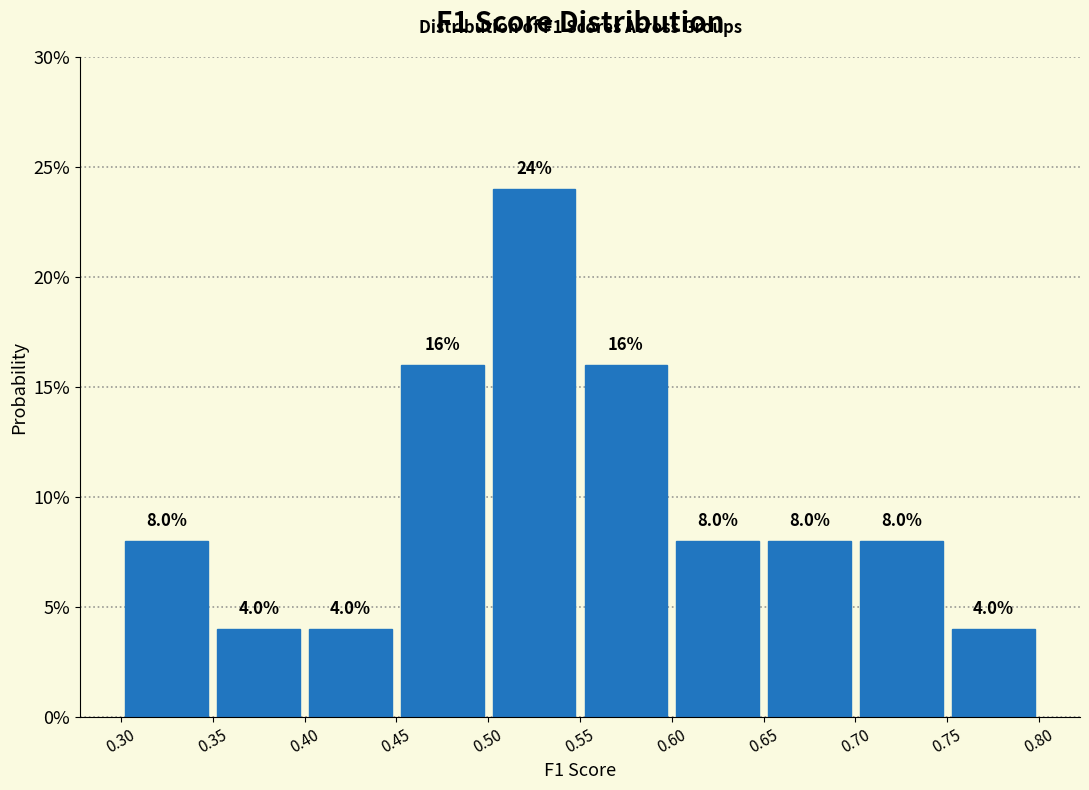

Reading left to right, list every bar in this chart as the range it spans on the x-axis followed by its height.

0.30 to 0.35: 8.0
0.35 to 0.40: 4.0
0.40 to 0.45: 4.0
0.45 to 0.50: 16.0
0.50 to 0.55: 24.0
0.55 to 0.60: 16.0
0.60 to 0.65: 8.0
0.65 to 0.70: 8.0
0.70 to 0.75: 8.0
0.75 to 0.80: 4.0